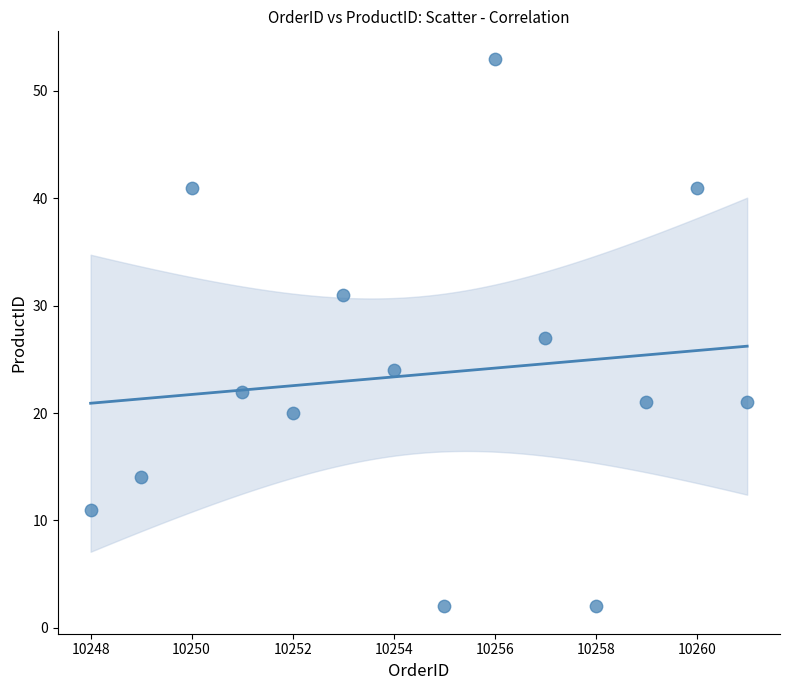

What is the range of Y values (max minus min)?

51